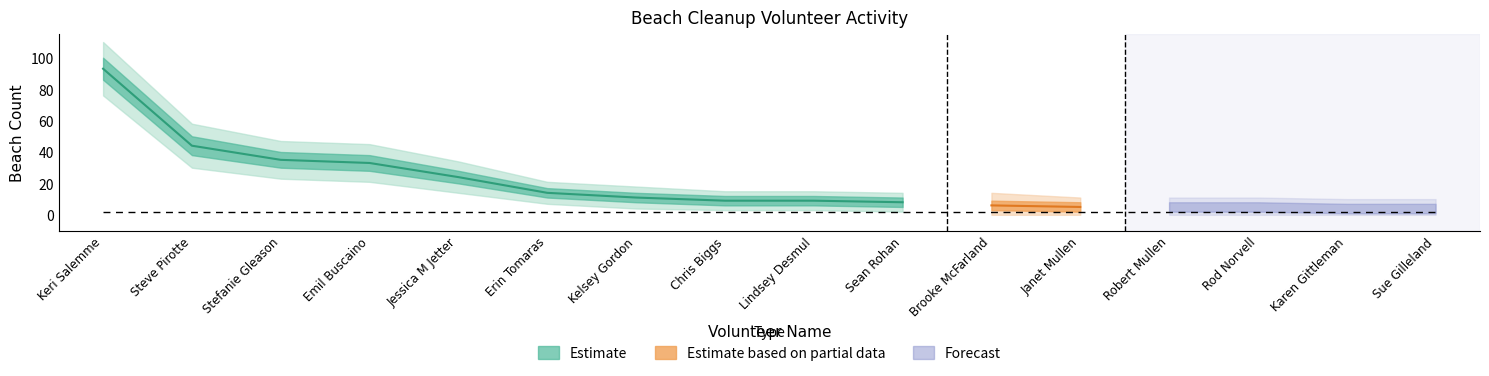

True or false: Estimate based on partial data and Estimate intersect in this chart.

False